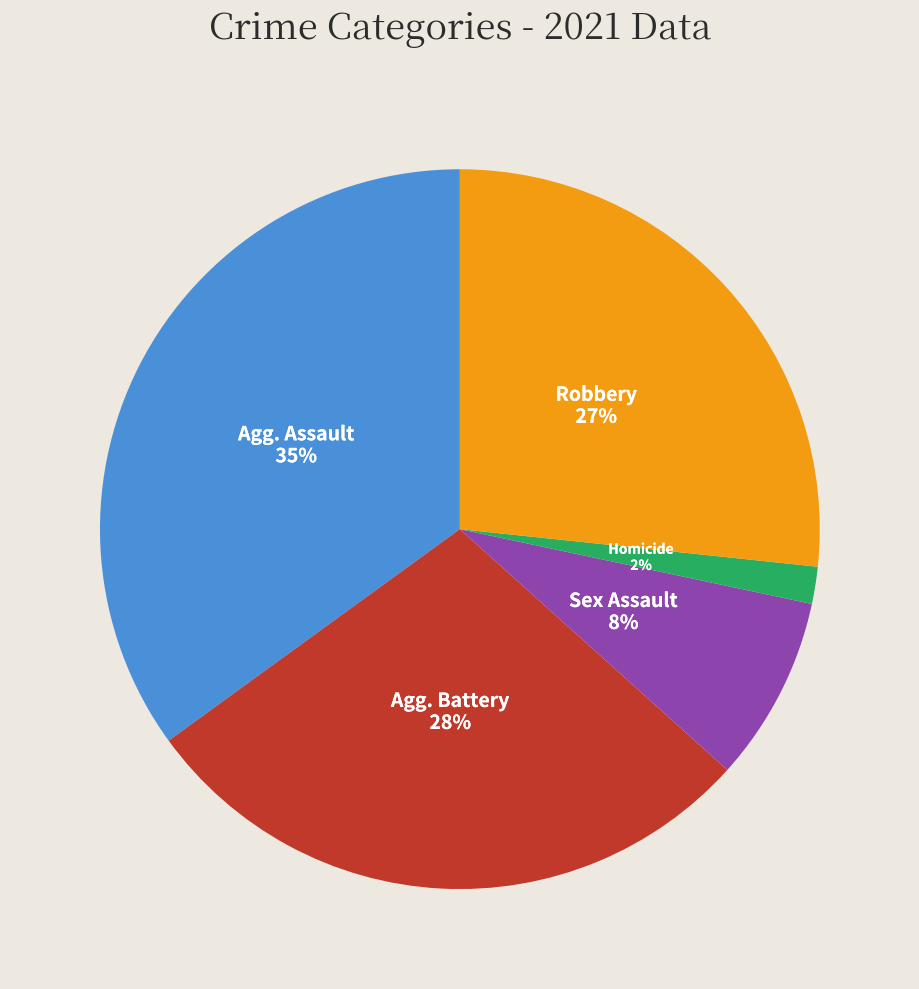

Is there a majority slice in this chart?

No